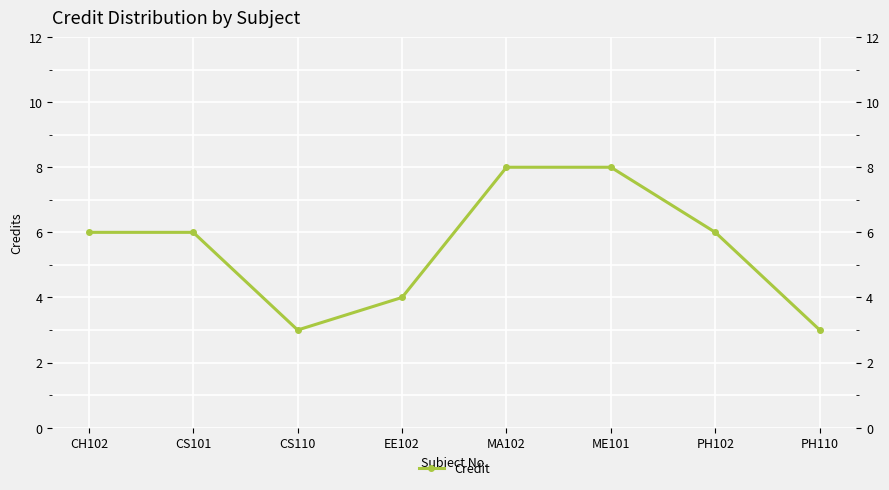

True or false: there are more than 0 points higher than both neighbors.

False